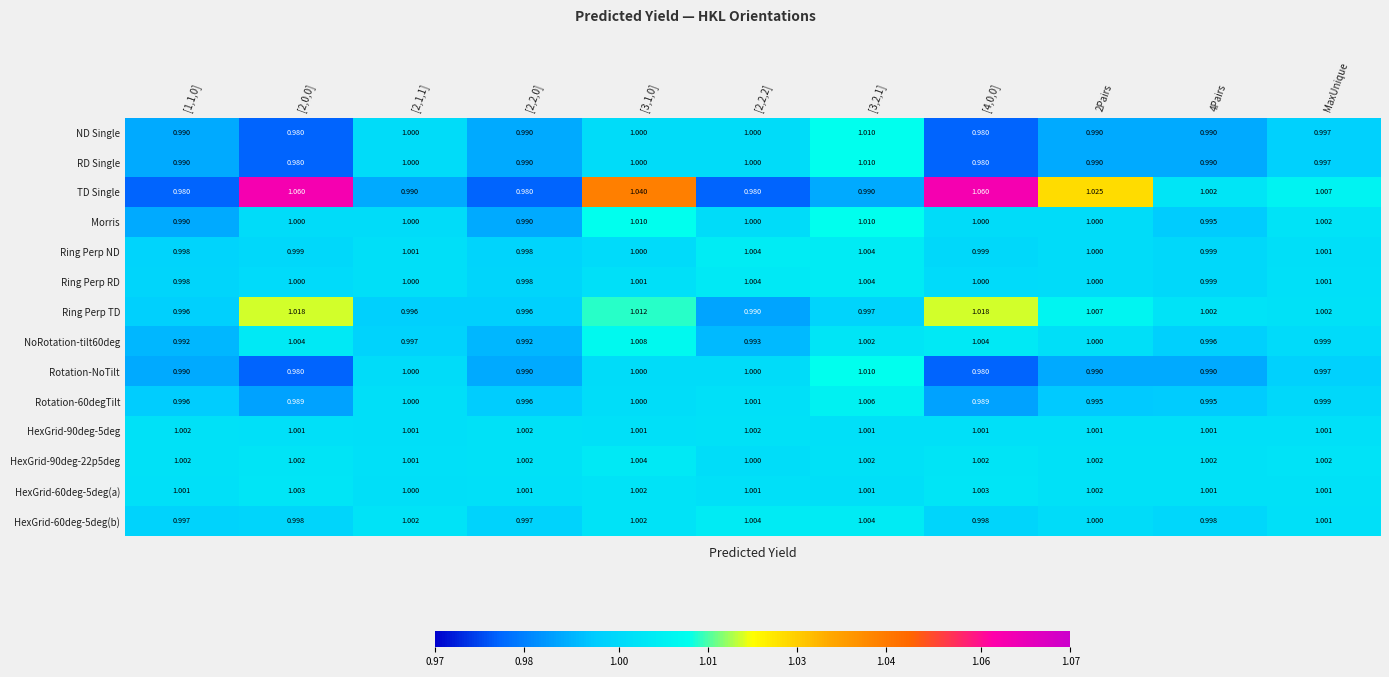

Which series has the largest range (max minus min)?

TD Single